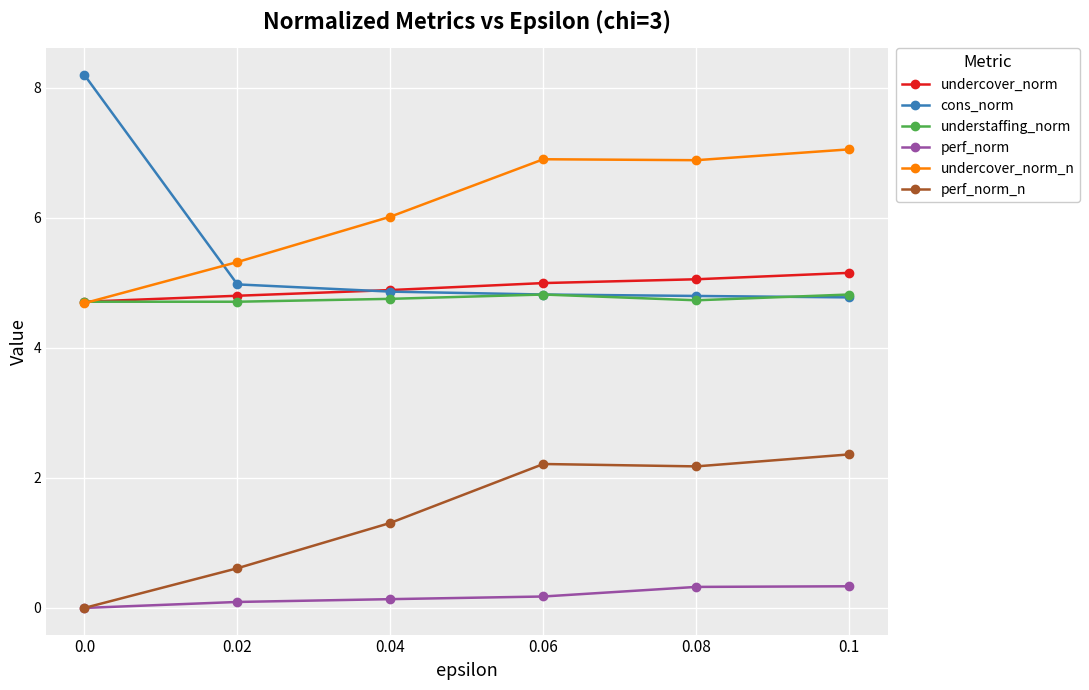

True or false: perf_norm_n and understaffing_norm intersect in this chart.

False